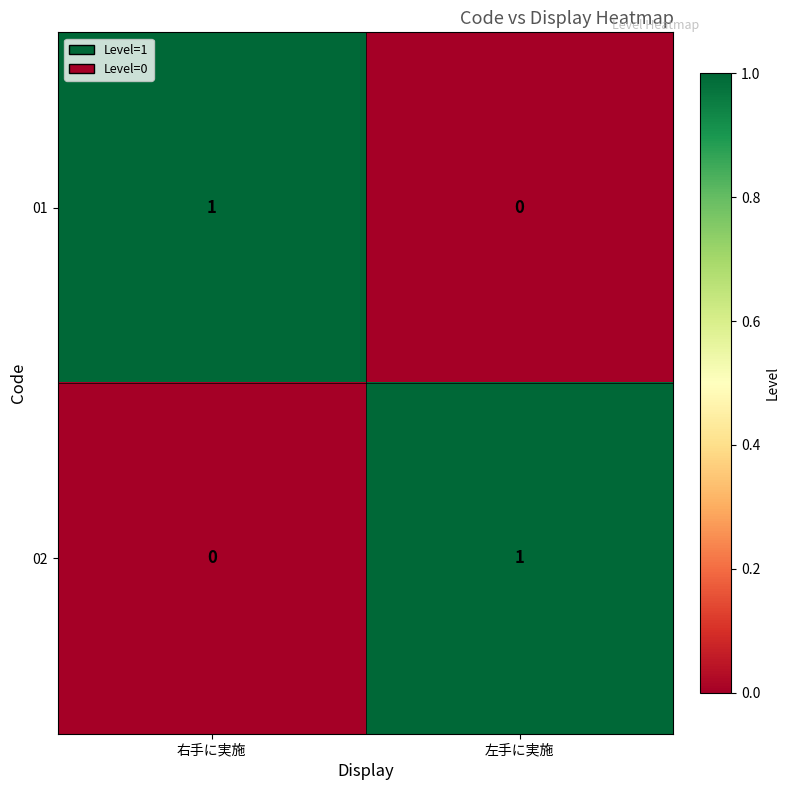

Is the value of 02 at 右手に実施 greater than the value of 01 at 右手に実施?

No